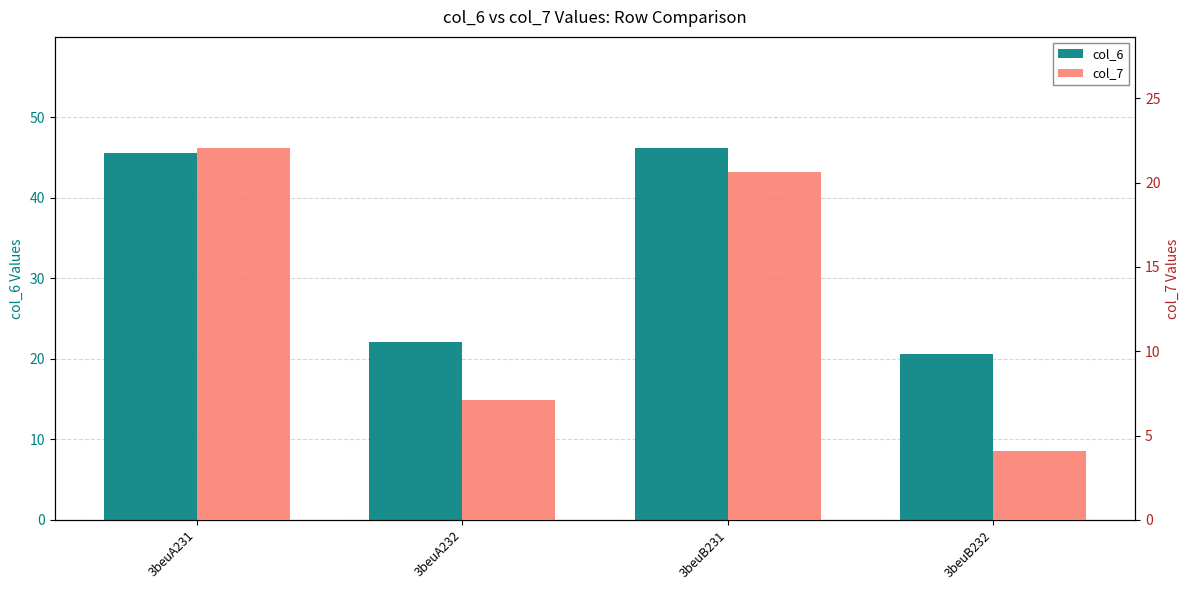

List the series in order of their peak value, lowest first.

col_7, col_6